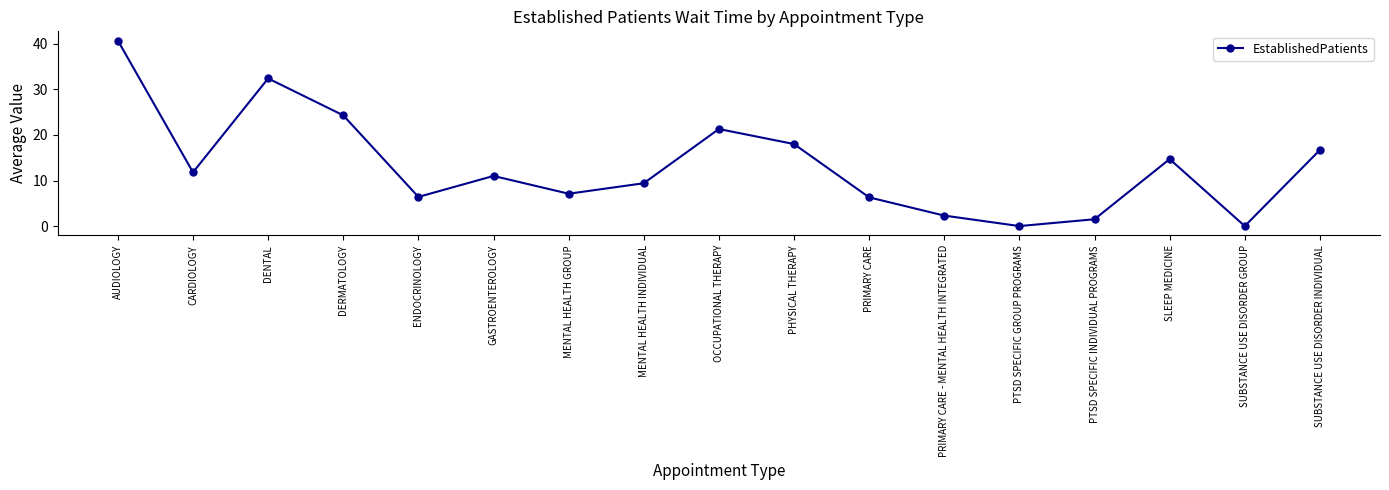

True or false: the data shows 42.2 at DERMATOLOGY.

False